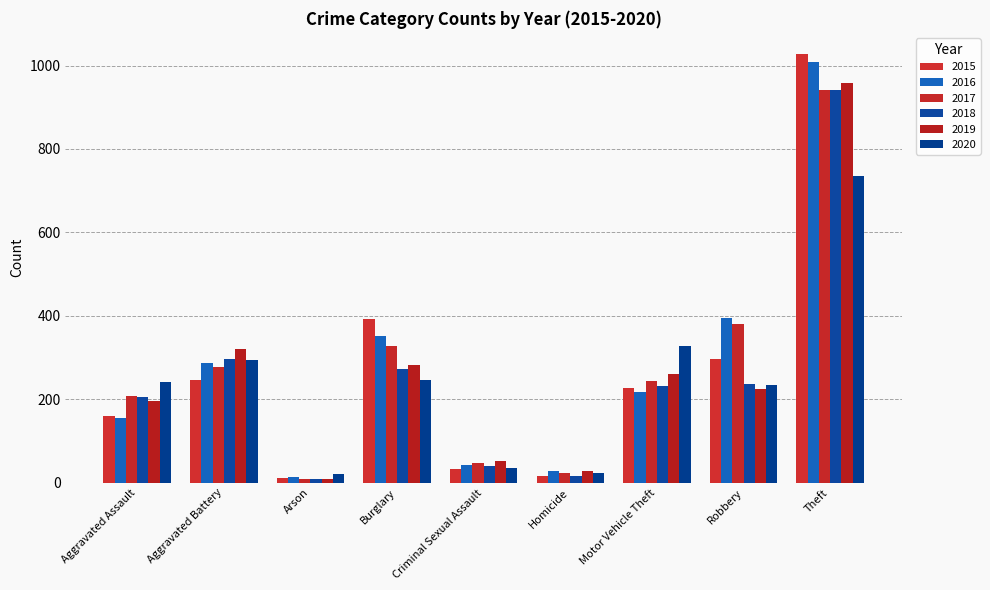

What is the average value of the 2018 series?

250